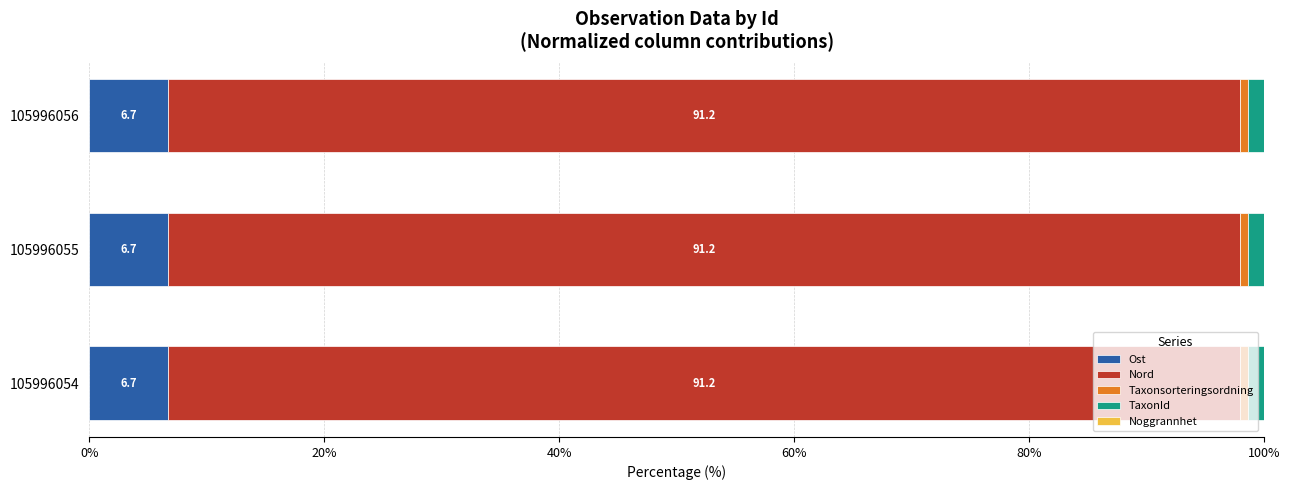

What is the maximum value for Ost?

6.7